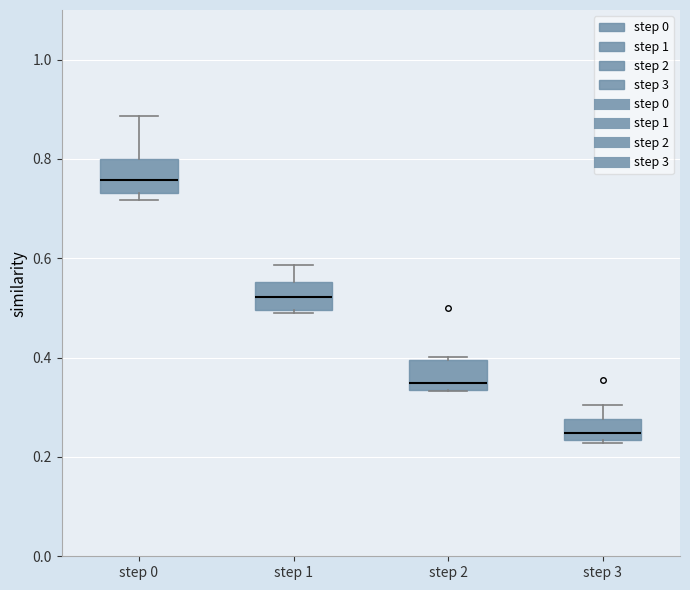

Reading left to right, transcribe this box plot: for each box, give where its median line is, the range the box spans, and where its two whiskers end, as read against the y-axis. The values are not printed on the chart, so give them approximately, as read against the axis.

step 0: median 0.76, box 0.74 to 0.80, whiskers 0.72 to 0.88
step 1: median 0.52, box 0.50 to 0.56, whiskers 0.48 to 0.58
step 2: median 0.34 (just above the box's lower edge), box 0.34 to 0.40, whiskers 0.34 to 0.40
step 3: median 0.24 (just above the box's lower edge), box 0.24 to 0.28, whiskers 0.22 to 0.30